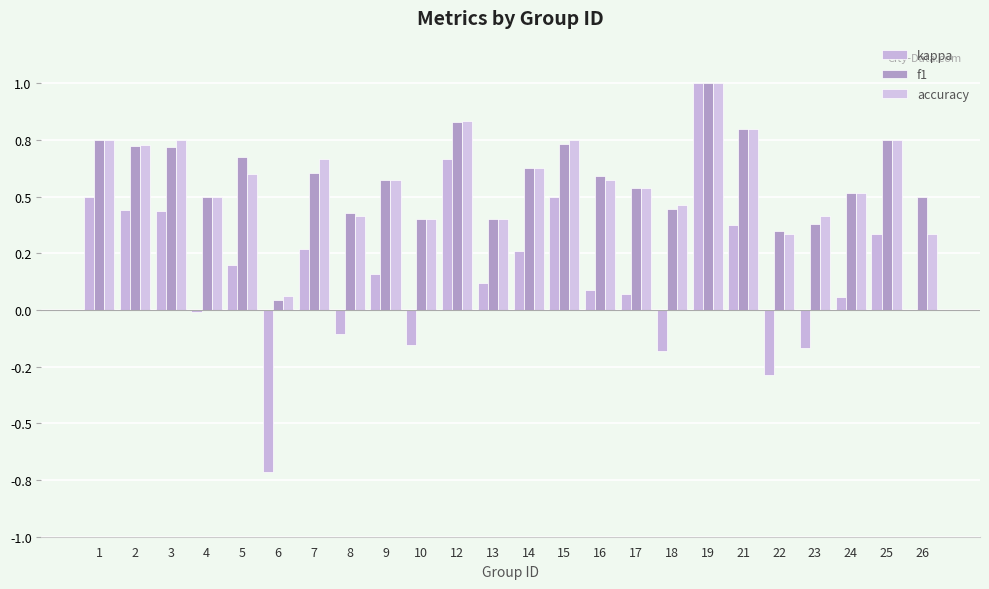

Which series changed the most between 15 and 23?

kappa